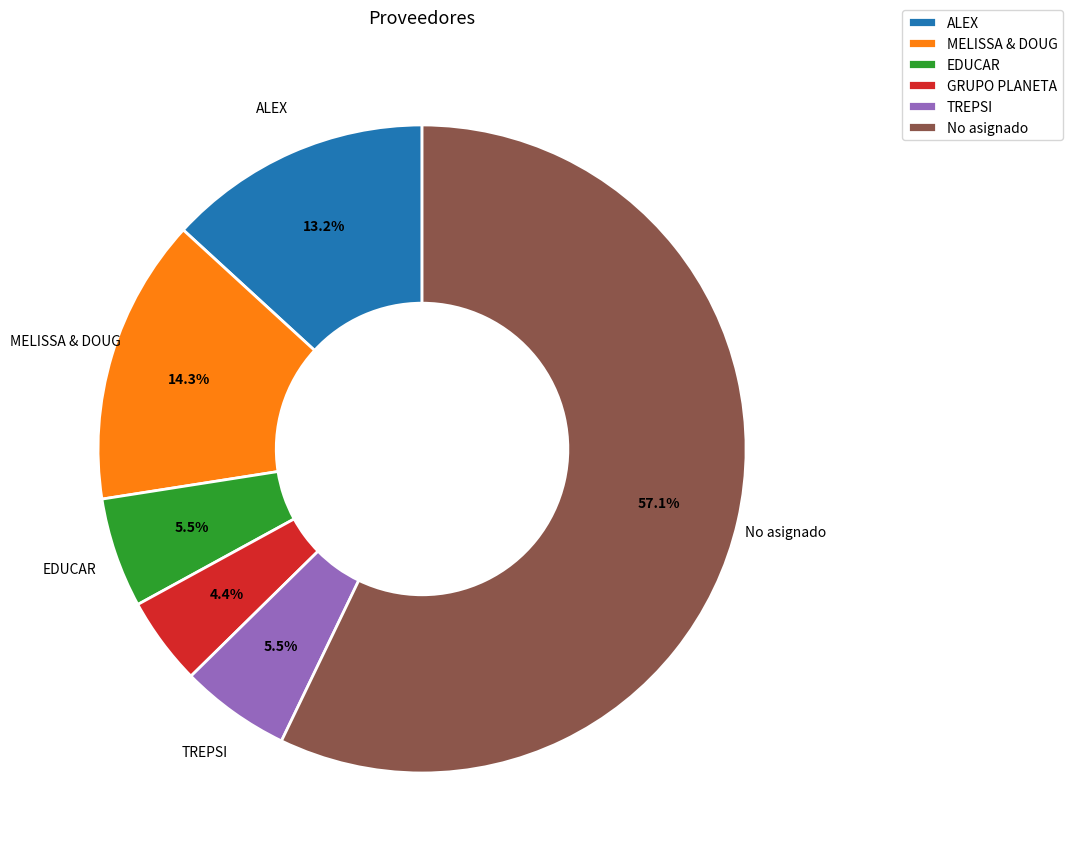

Is the sum of EDUCAR and MELISSA & DOUG greater than half?

No